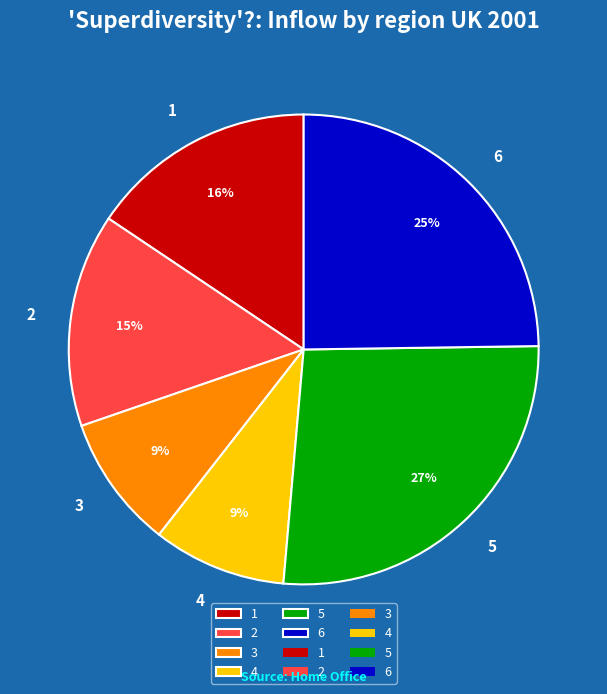

To the nearest percent, what percentage of the pie is 3?

9%